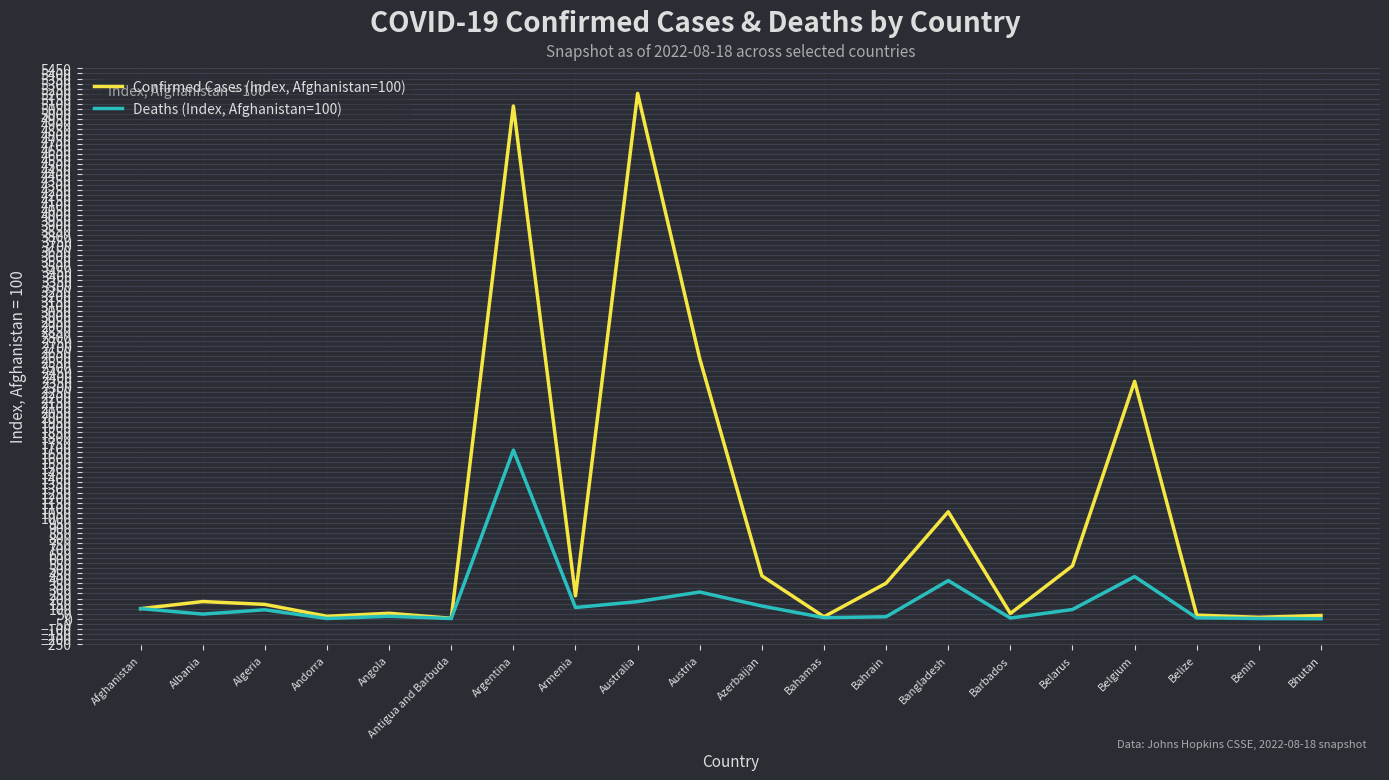

What is the sum of all Deaths (Index, Afghanistan=100) values?

3539.7